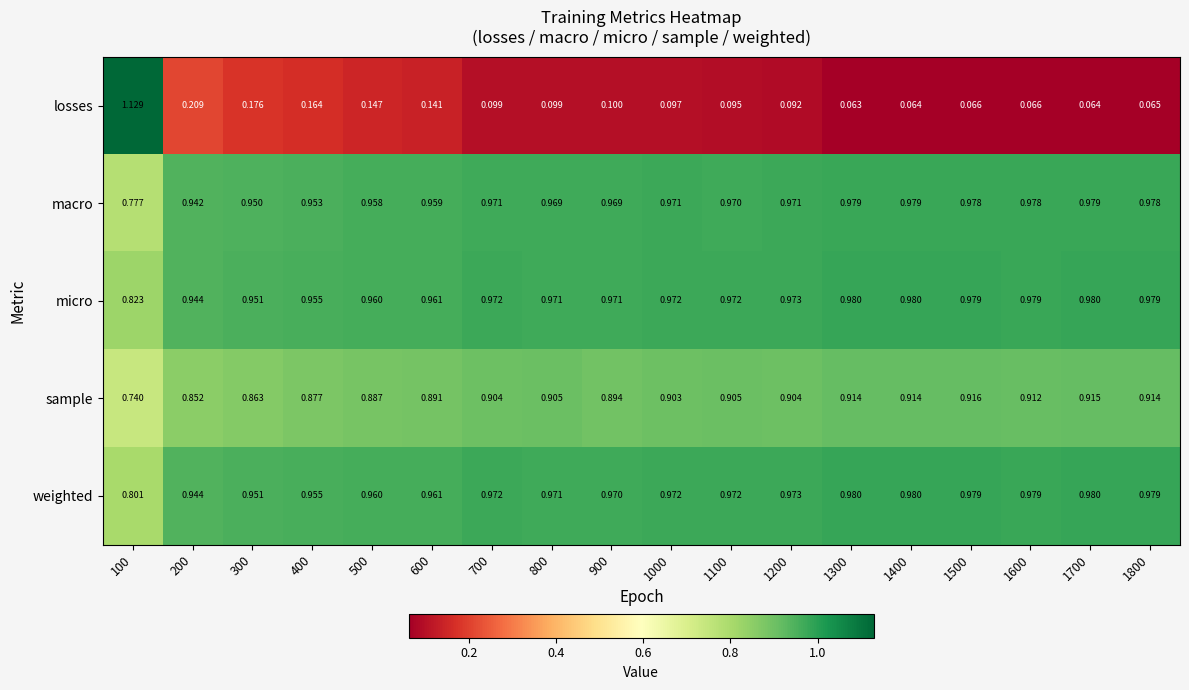

Which series changed the most between 1300 and 1500?

losses